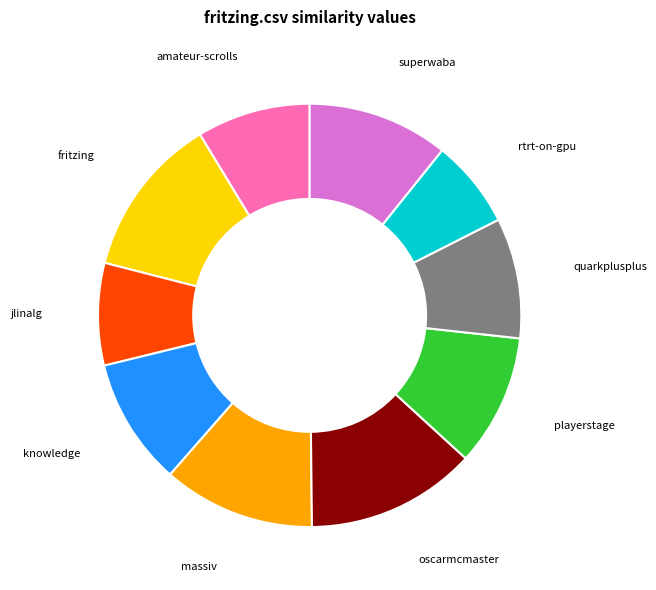

Does any single category account for the majority?

No